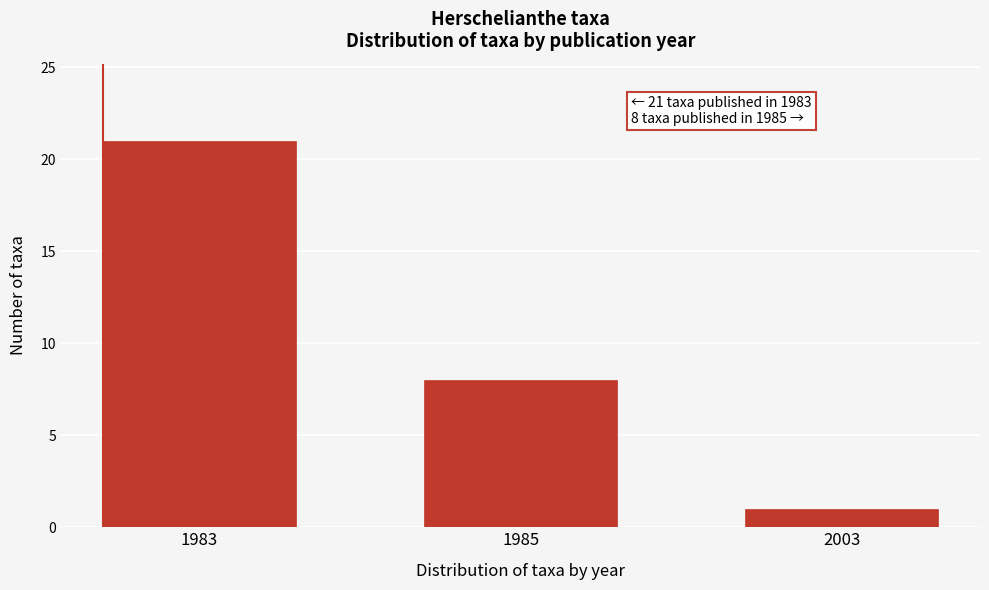

Reading right to left, list all the values displayed in this chart.

1	8	21